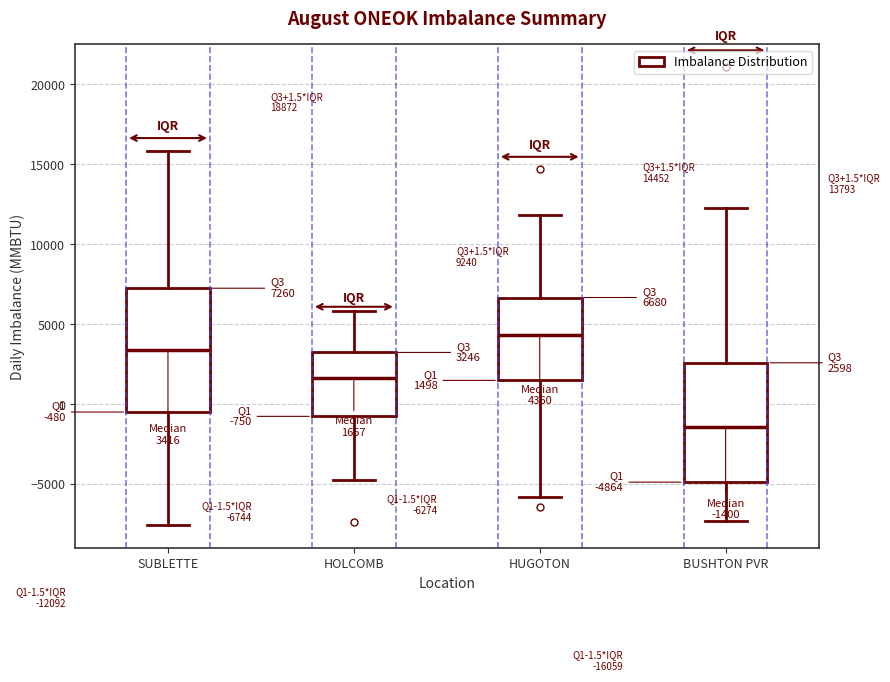

Which box has the lowest median line?

BUSHTON PVR